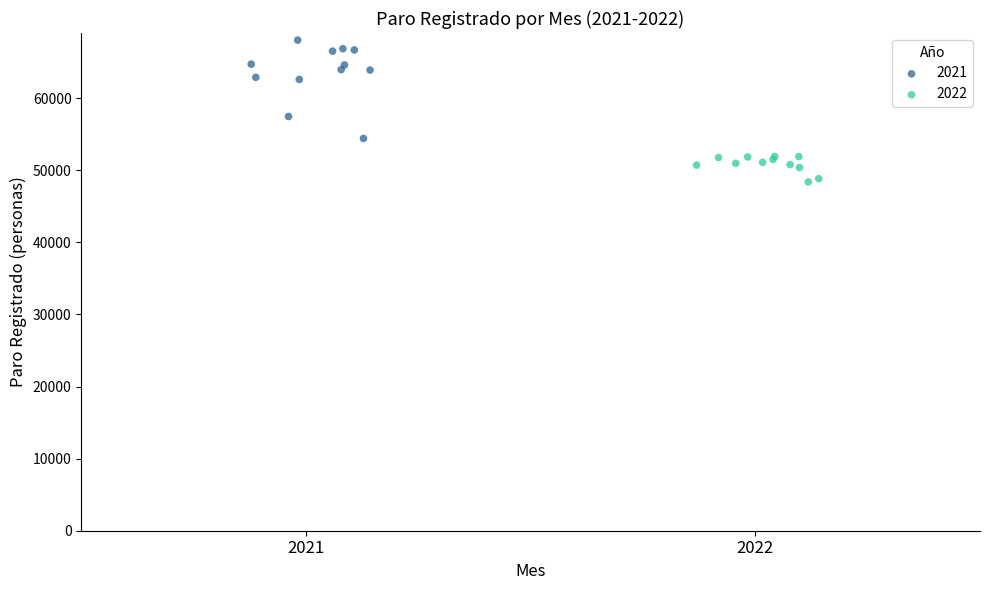

What are all the series names shown in the legend?

2021, 2022